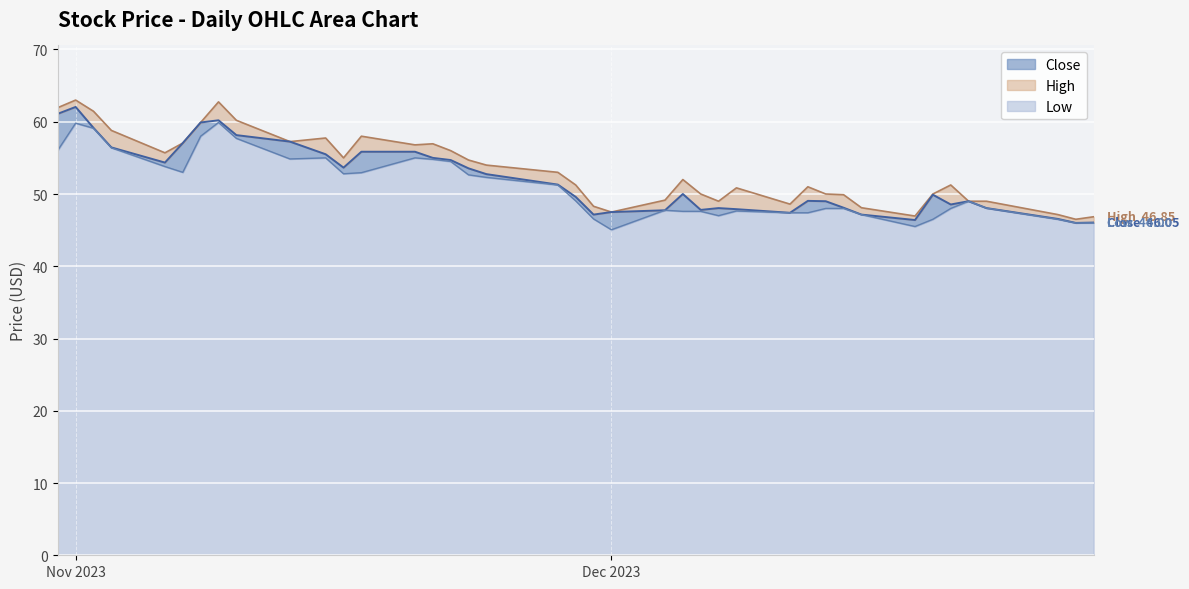

How many lines are shown in the chart?

3